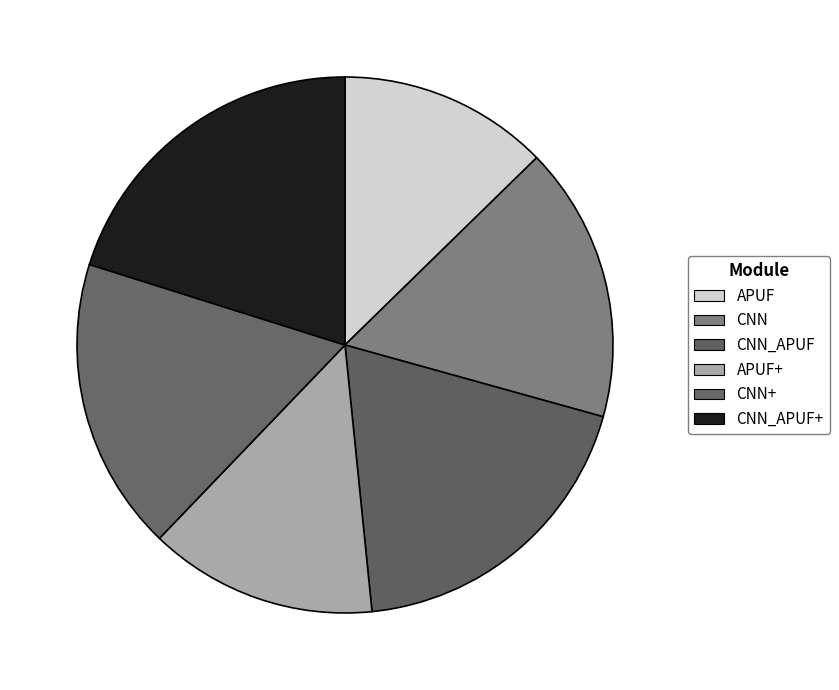

Combined, do CNN+ and APUF account for over 50%?

No